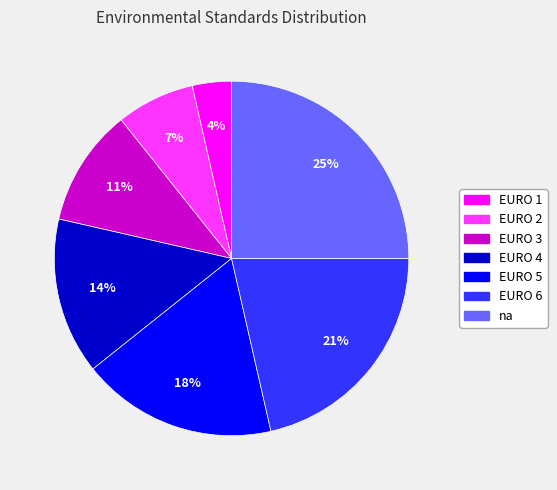

To the nearest percent, what percentage of the pie is EURO 2?

7%